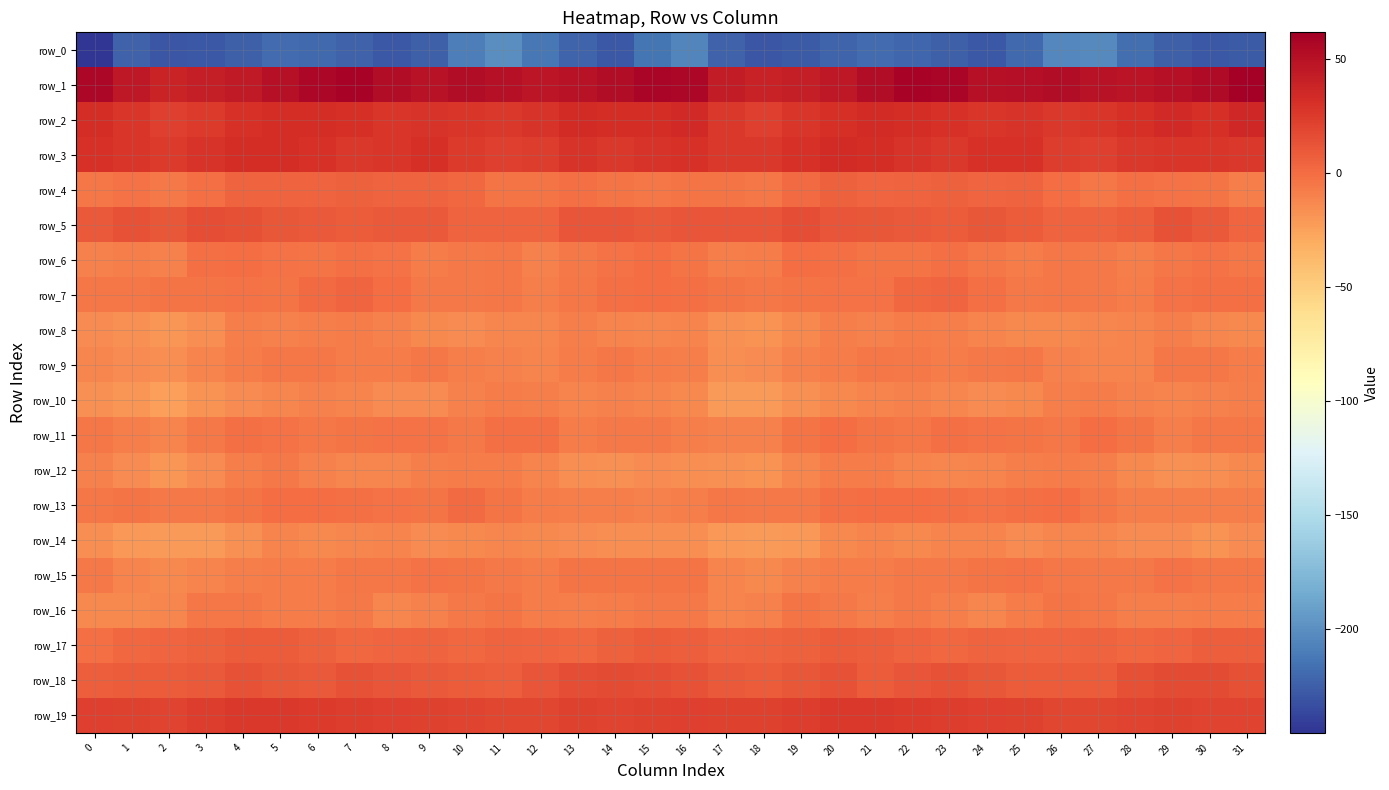

Rank the categories by row_13 value from lowest to highest.

15, 29, 13, 31, 16, 30, 14, 28, 12, 18, 2, 3, 19, 27, 17, 0, 11, 1, 4, 9, 24, 8, 25, 20, 23, 7, 26, 21, 5, 6, 22, 10